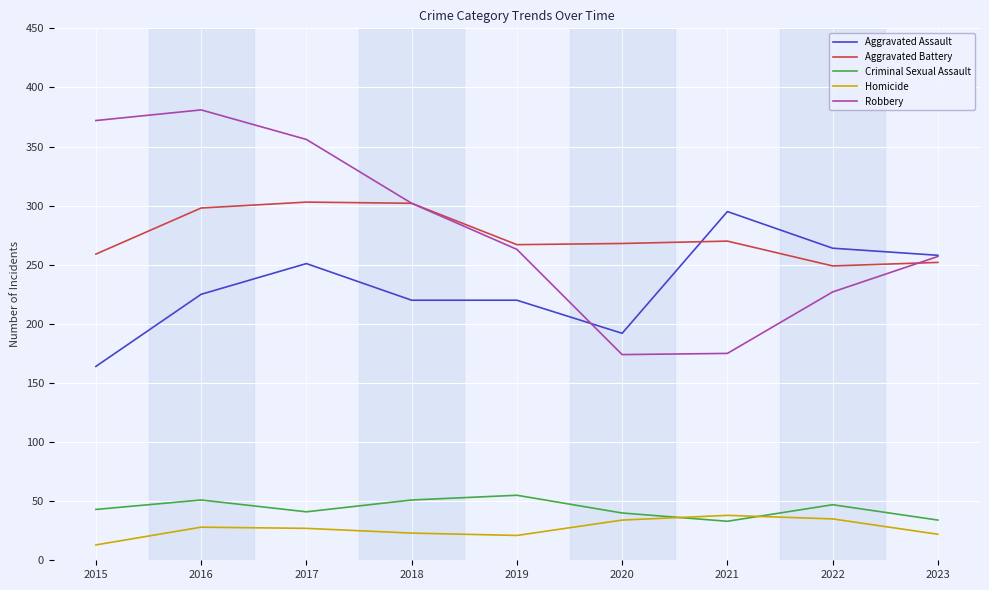

What is the sum of all Aggravated Battery values?

2468